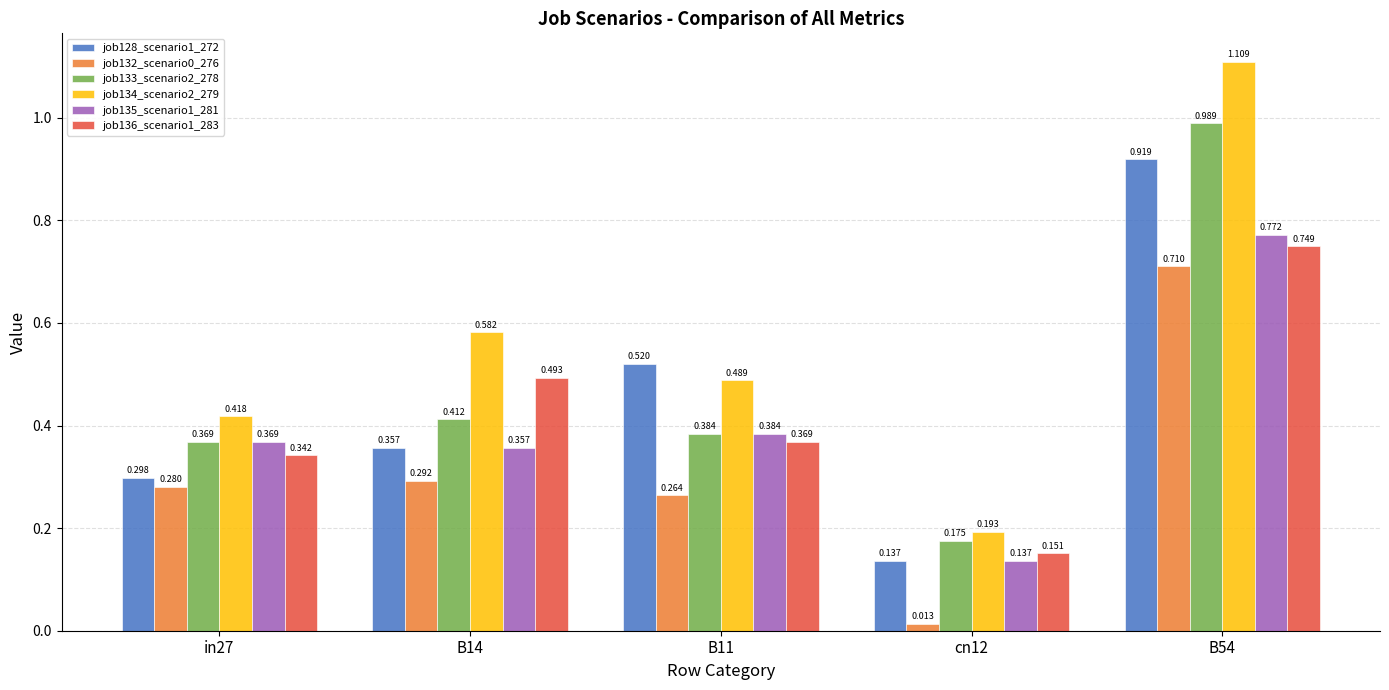

What is the sum of the job136_scenario1_283 values at B14 and B54?

1.2